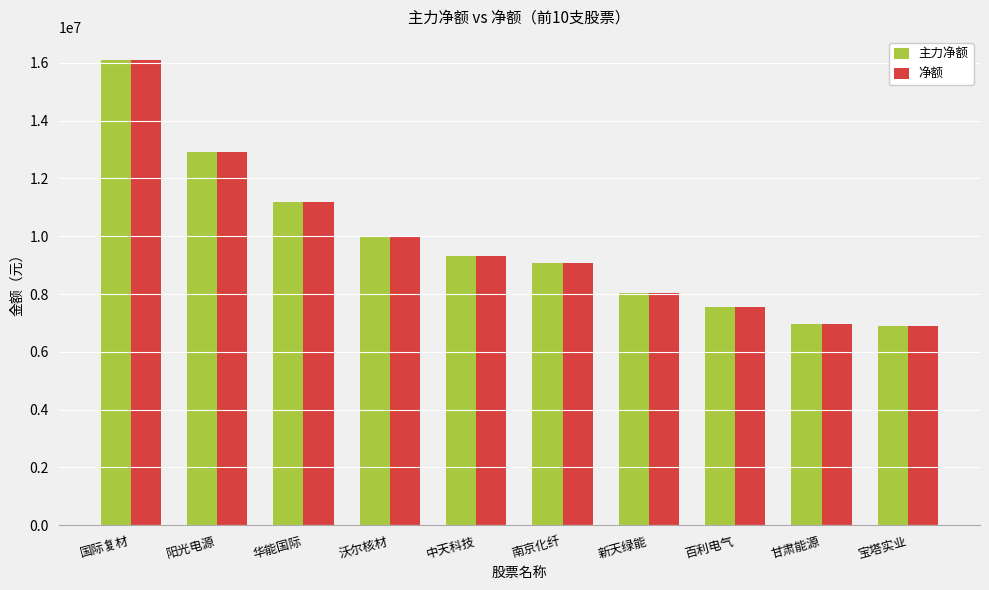

At which label does 净额 first exceed 9320430?

国际复材